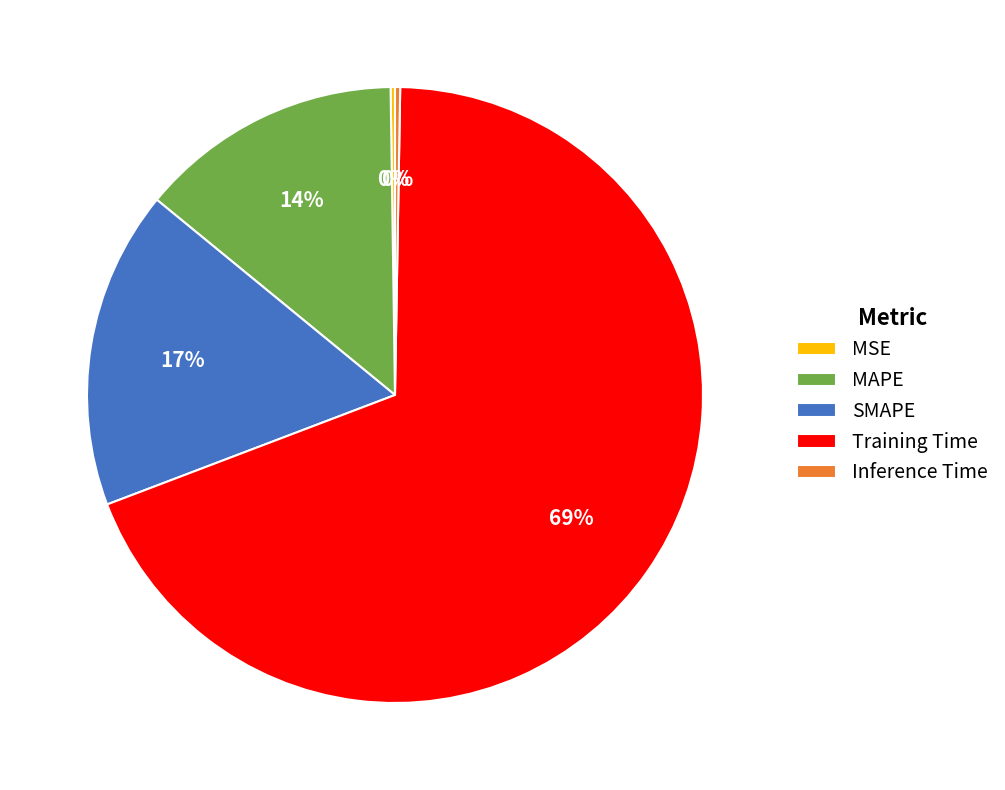

Which has a higher value, Training Time or SMAPE?

Training Time